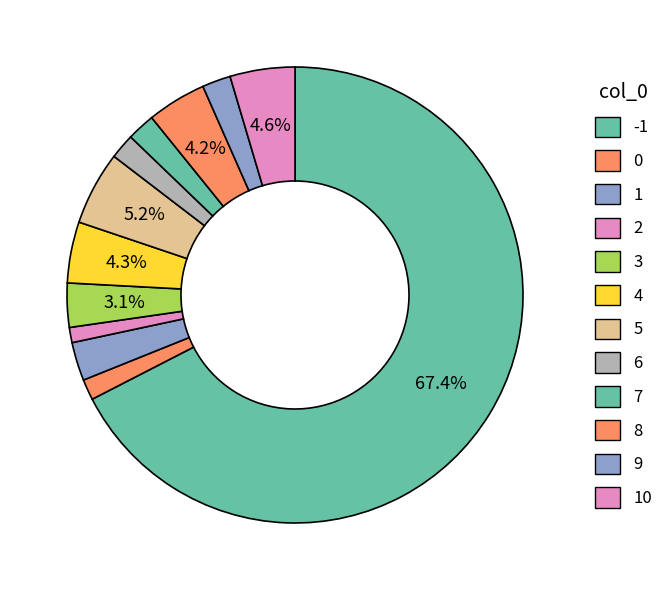

Count the number of slices in the pie.

12